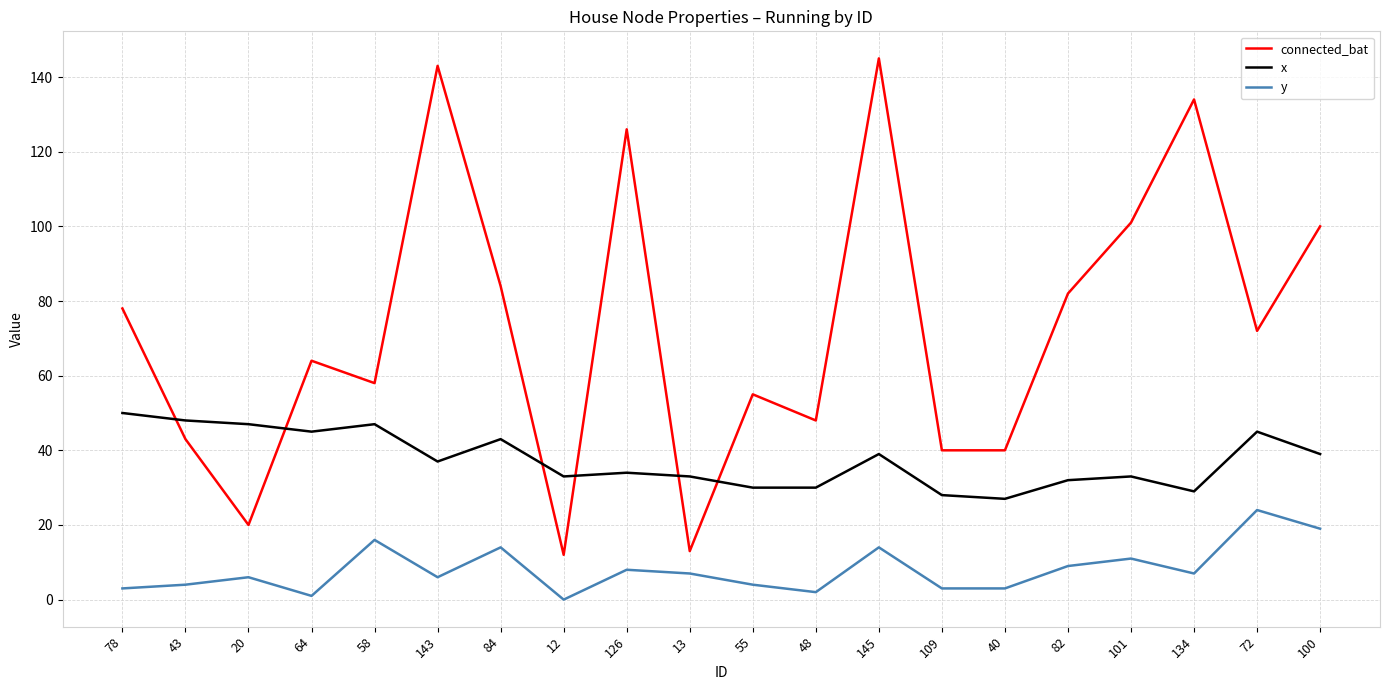

At which label does x reach its peak?

78